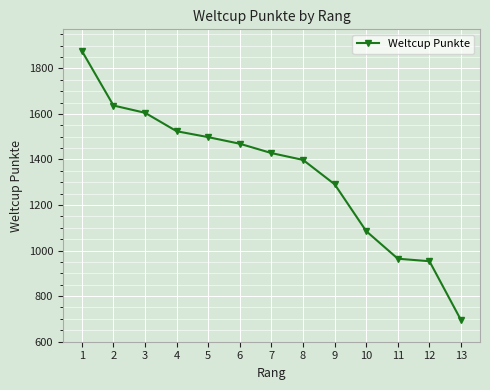

Which label corresponds to the smallest value in the chart?

13